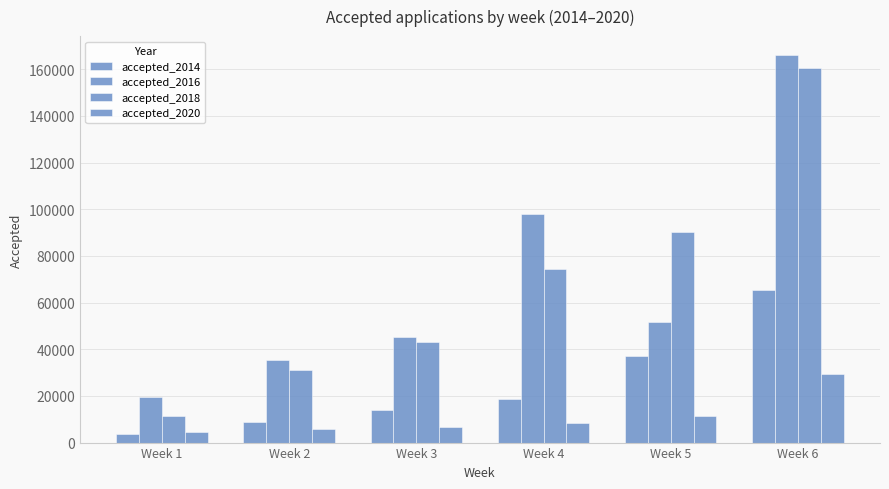

Where is accepted_2014 nearest to the value 34679?

Week 5